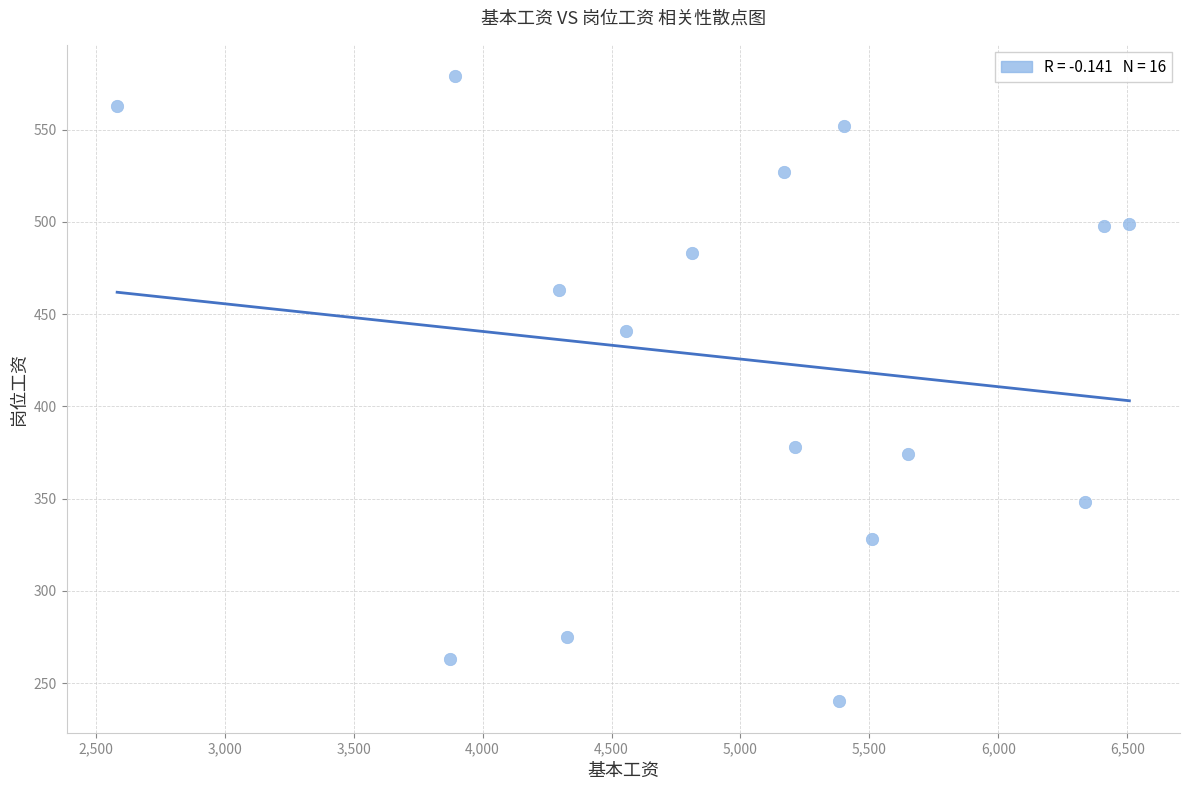

What is the range of X values (max minus min)?

3925